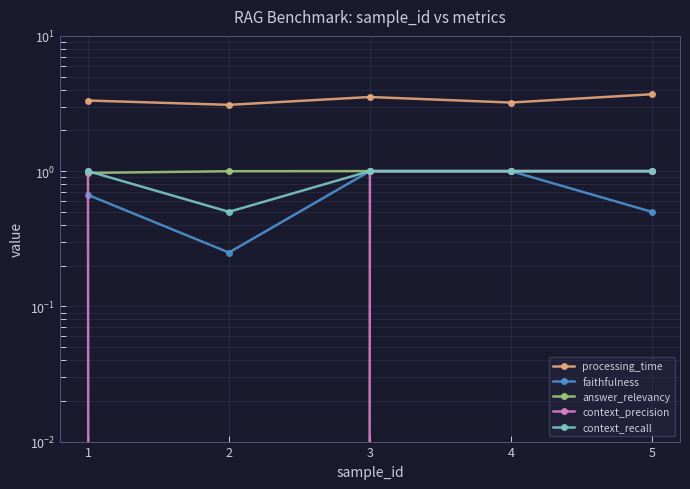

What is the average value of the faithfulness series?

0.7